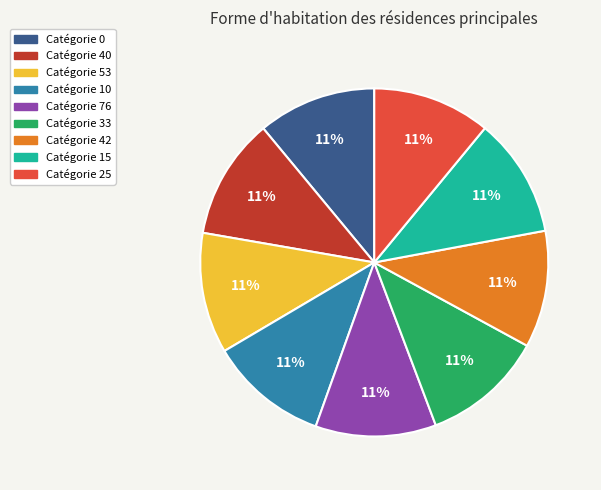

Is it true that Catégorie 53 is 11% of the pie?

True